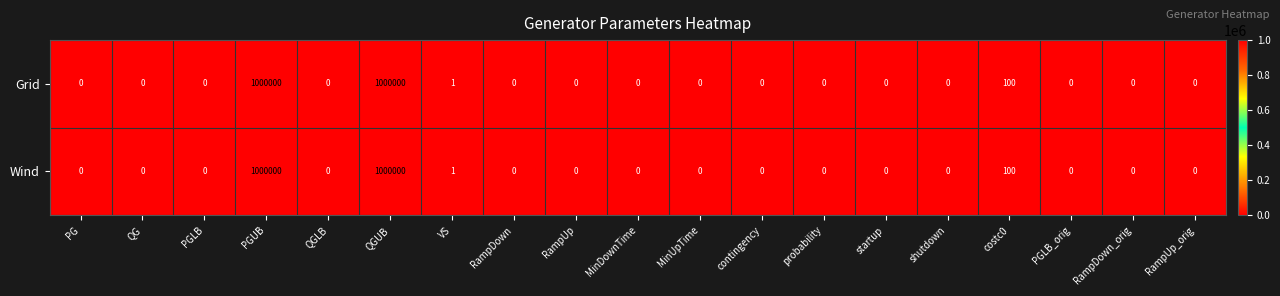

Is the value of Grid at PG greater than the value of Wind at QGUB?

No